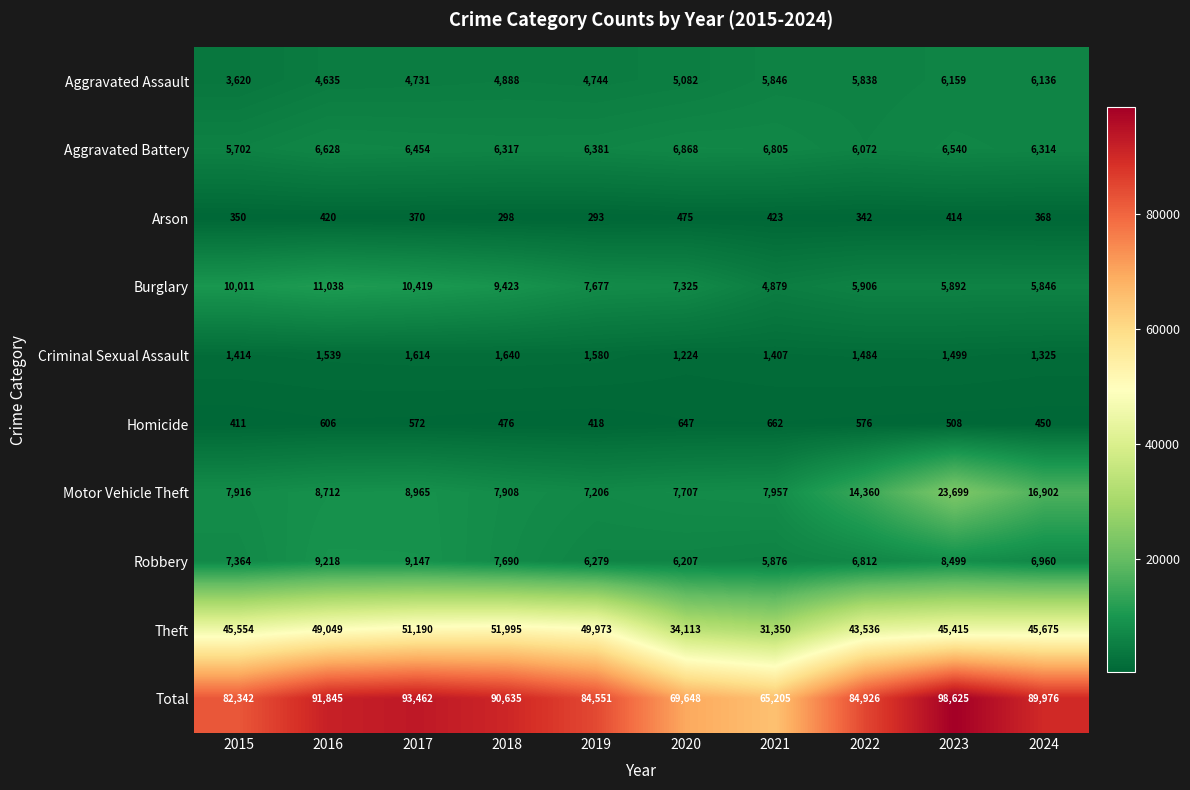

What is the spread (max minus min) of values at 2016?

91425